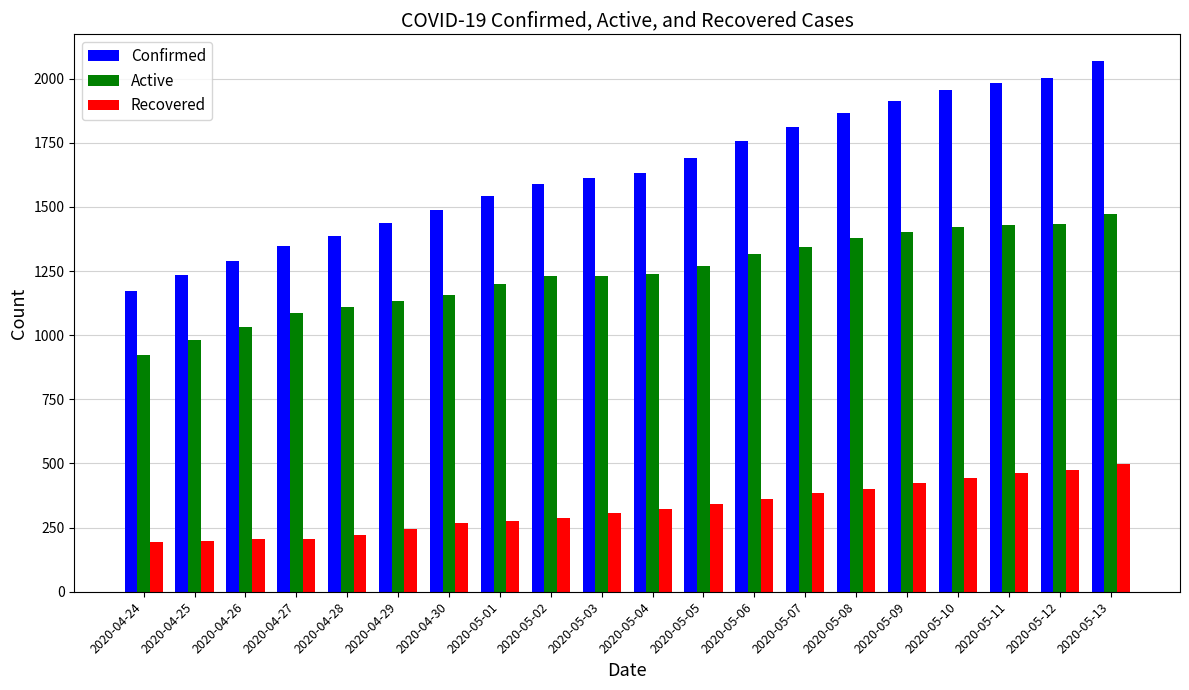

Is it true that Active equals 2312 at 2020-05-12?

False